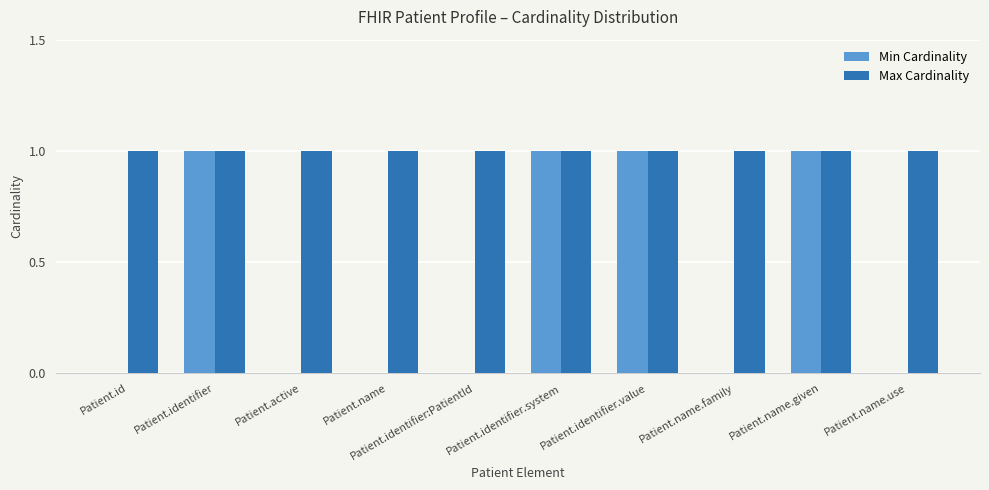

Which series has the largest total across all categories?

Max Cardinality